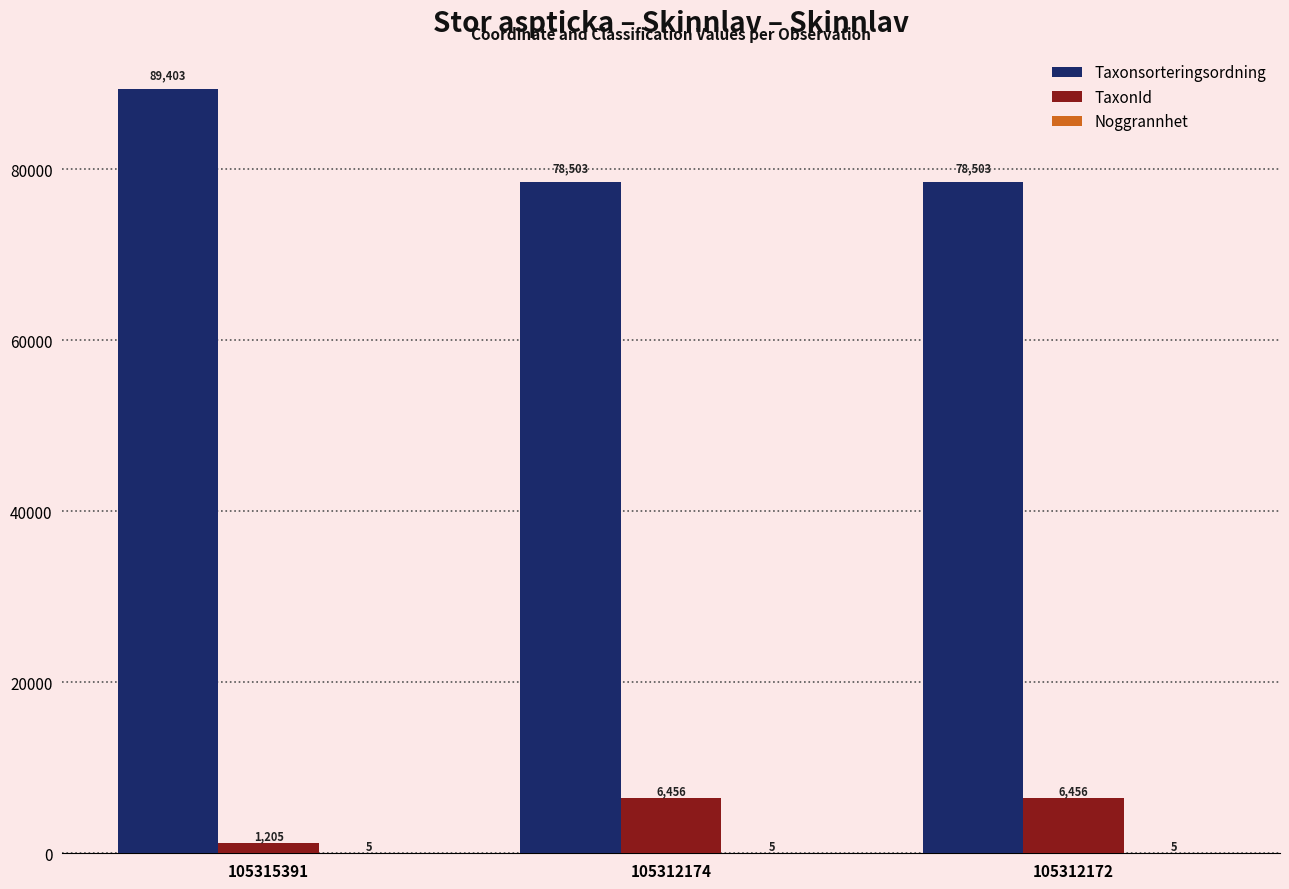

How many series are shown in this chart?

3